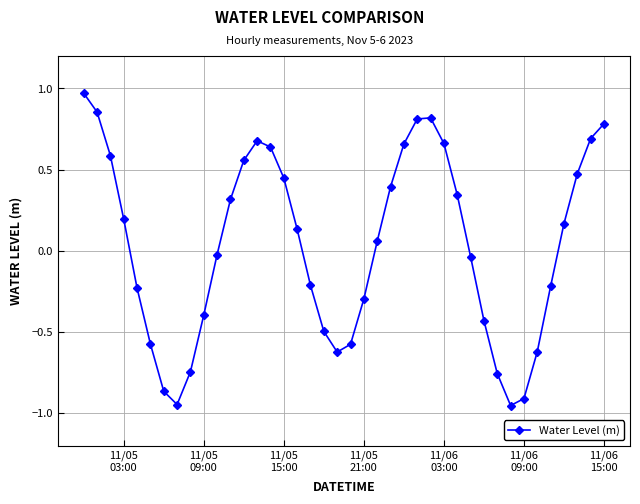

How many interior local peaks (higher than both neighbors) does the data have?

2